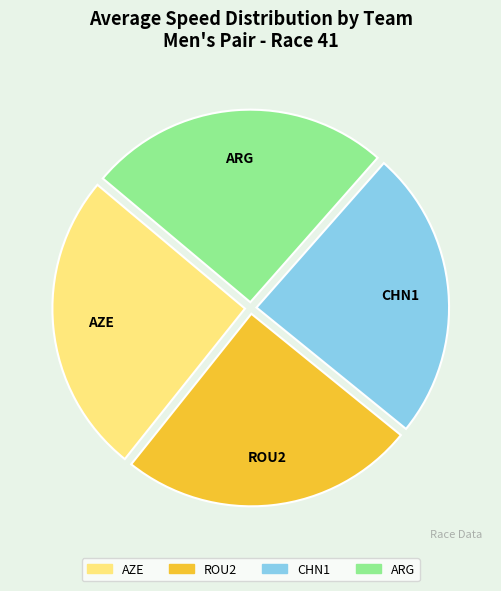

Combined, do ARG and AZE account for over 50%?

Yes